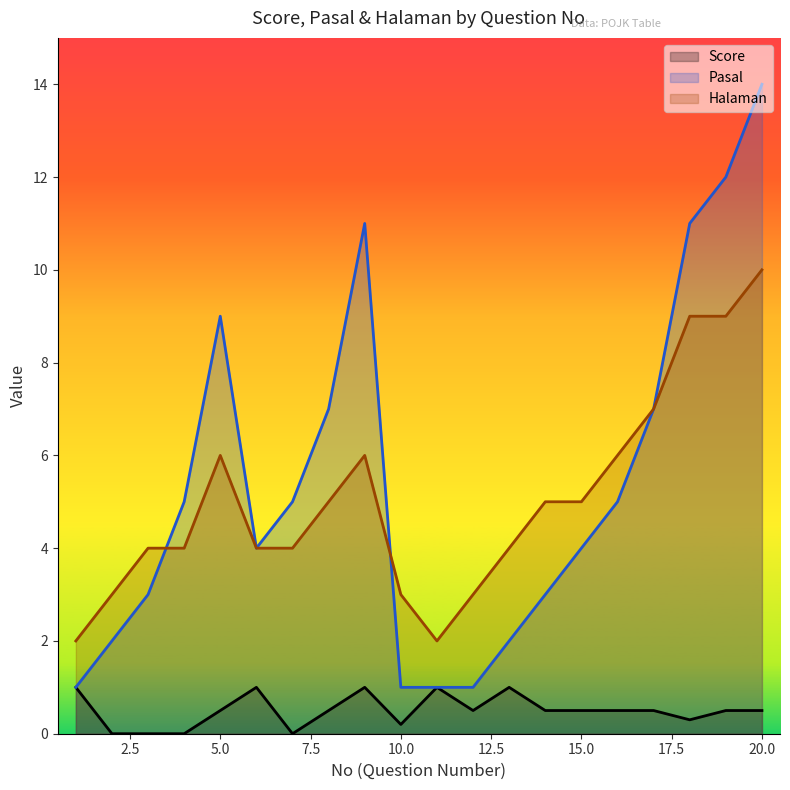

What is the average value of the Score series?

0.5